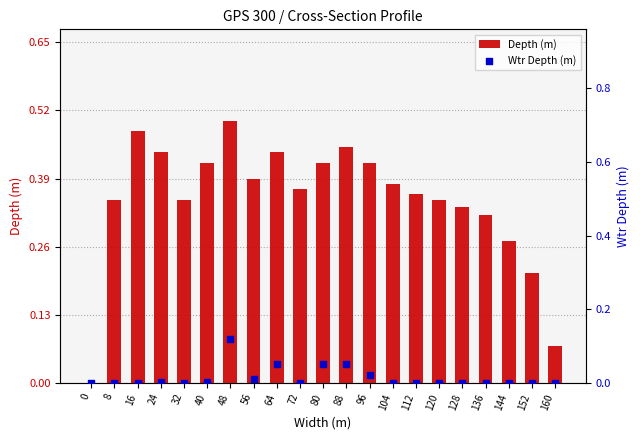

Which series reaches the minimum Y coordinate?

Depth (m)